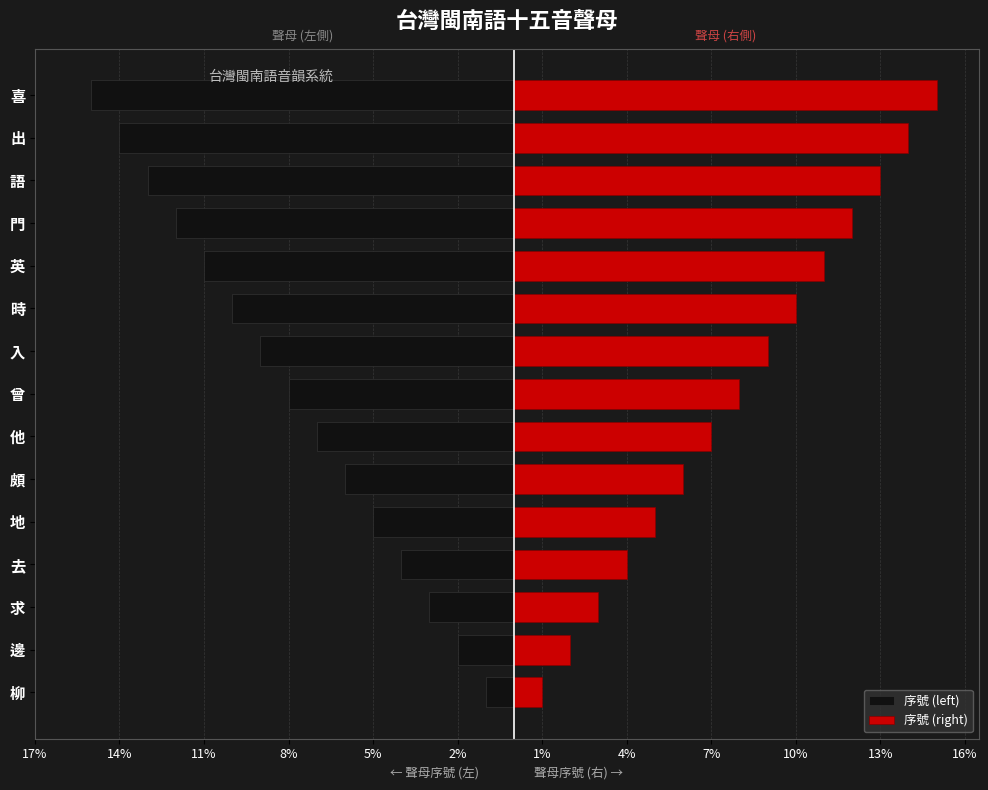

What is the value of the 序號 (right) bar at the 9th from the left?

9